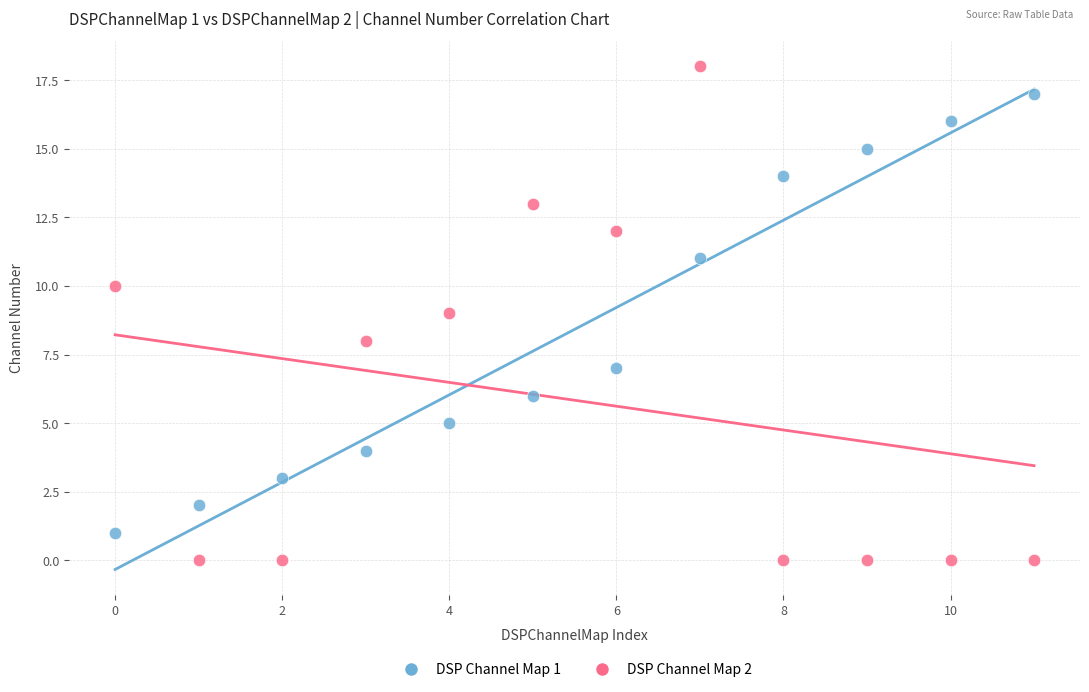

Across all data points, what is the range of Y values (max minus min)?

18